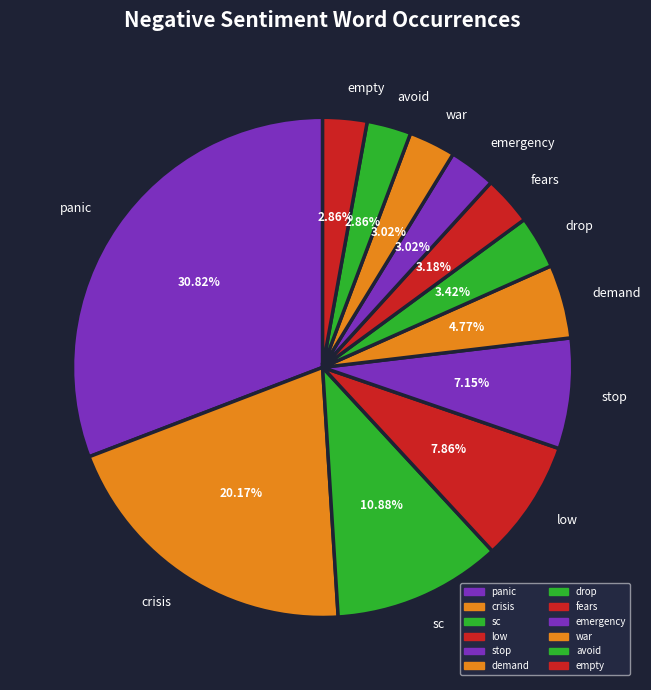

What is the ratio of the value at crisis to the value at low?

2.6